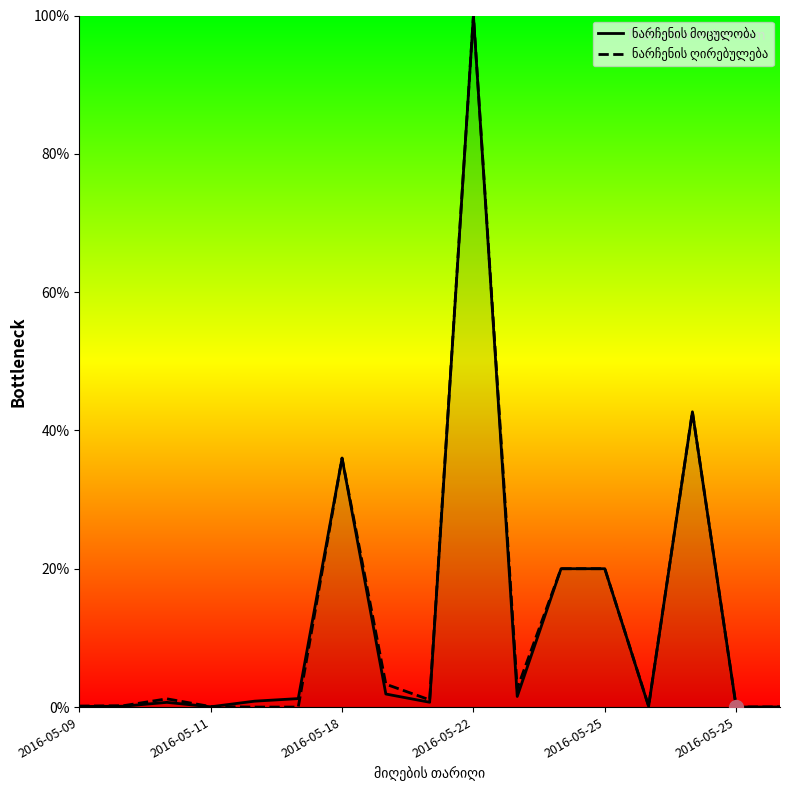

How many lines are shown in the chart?

2